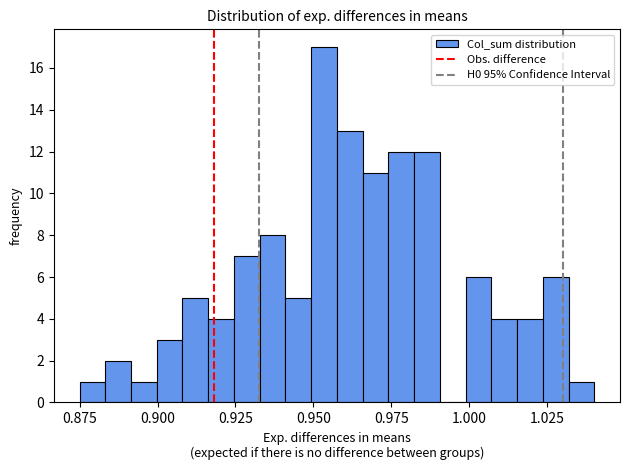

Around what value on the x-axis is the tallest bar? Give the approximate position of its centre, as read against the axis.

0.955